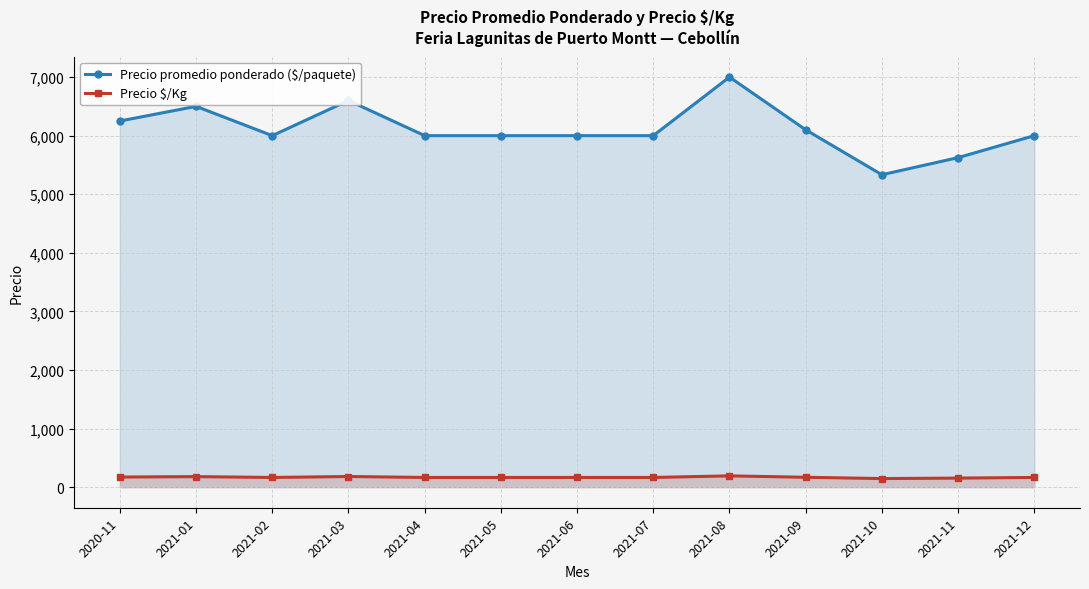

At which category is the sum across all series the highest?

2021-08